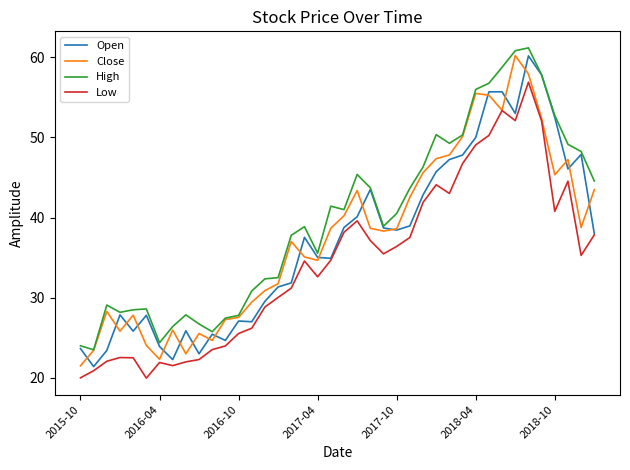

What is the lowest value of the Close series?

21.5